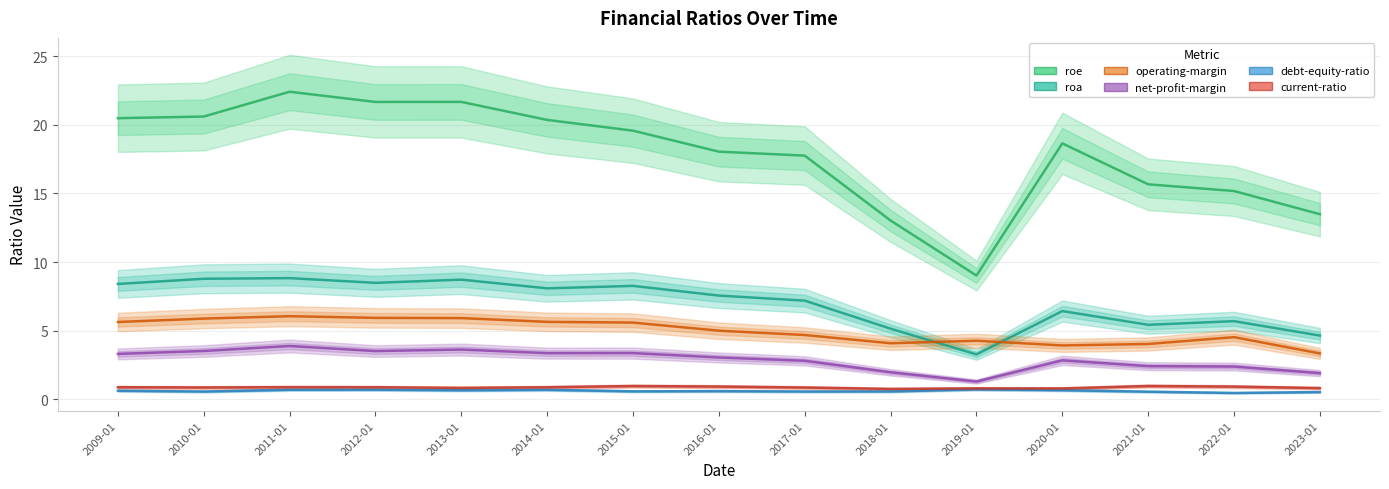

How many current-ratio values are between 0 and 1?

15